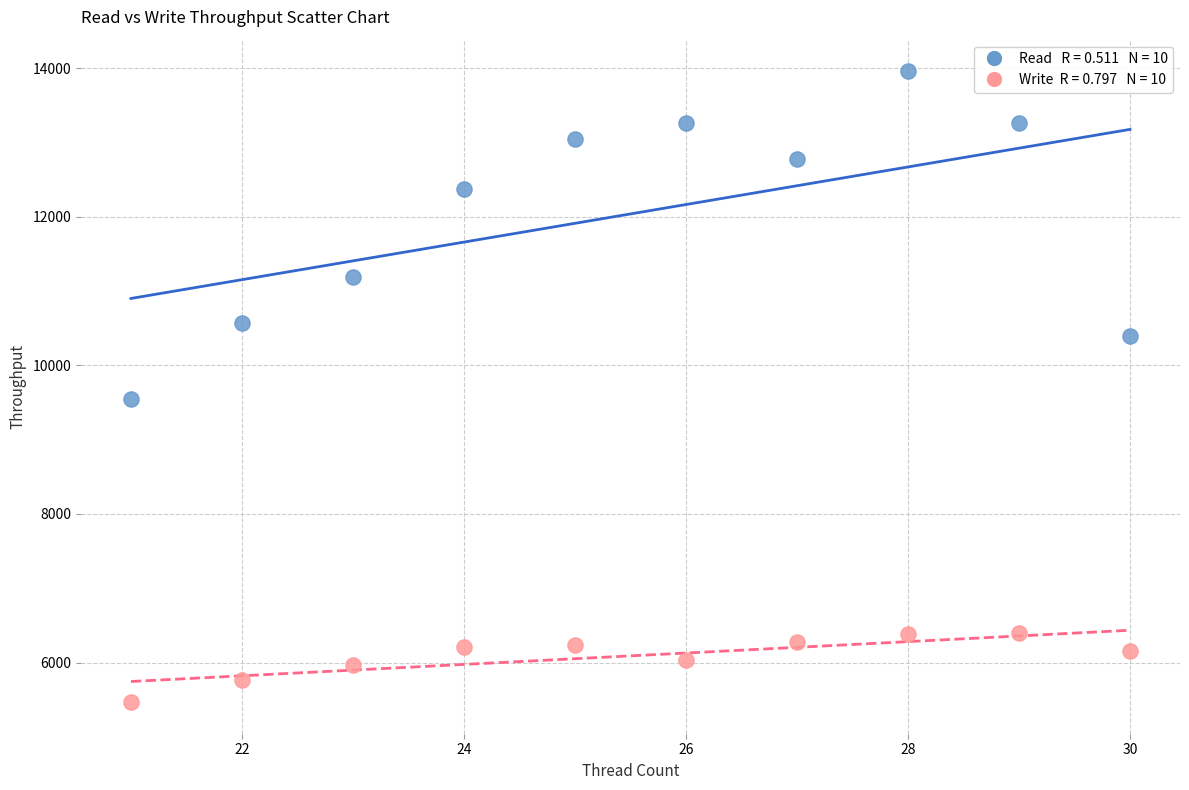

Across all data points, what is the range of Y values (max minus min)?

8492.3